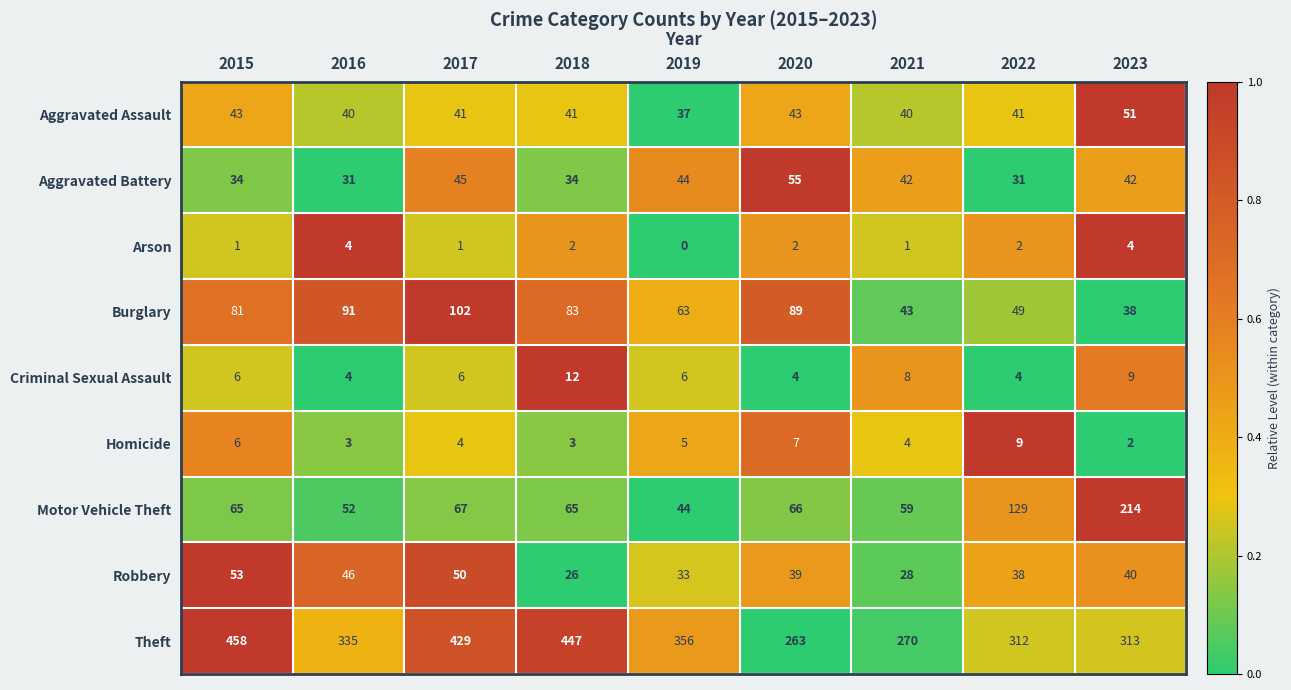

Where is Theft nearest to the value 360?

2019